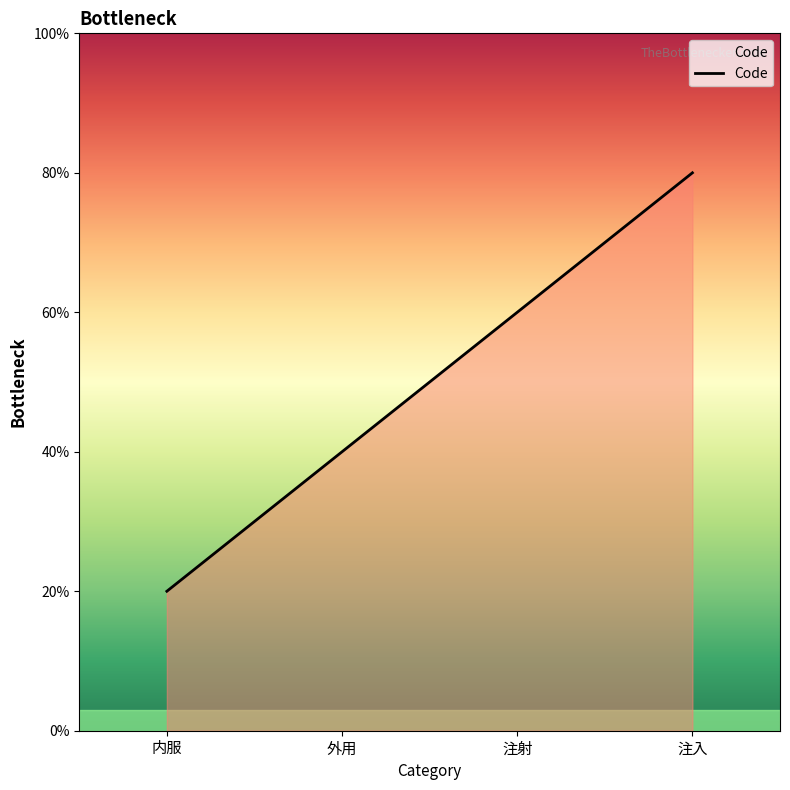

Approximately how many times larger is the value at 注入 compared to 外用?

2.0